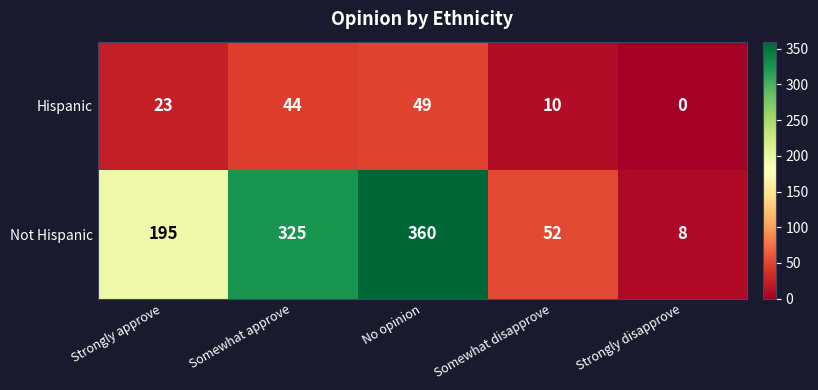

At which label is Not Hispanic closest to 184?

Strongly approve